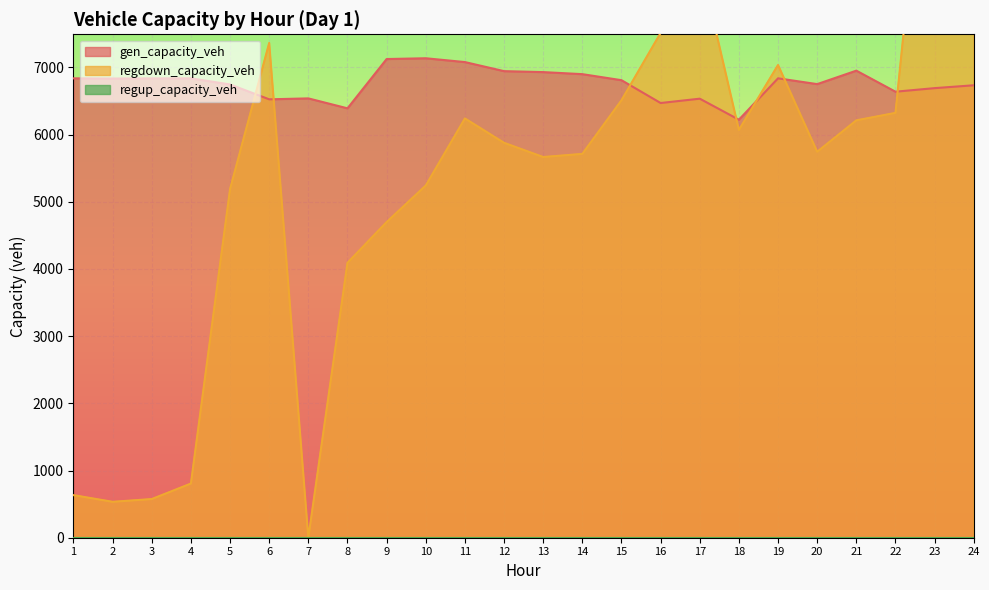

What is the sum of the regdown_capacity_veh values at 24 and 5?

52384.3